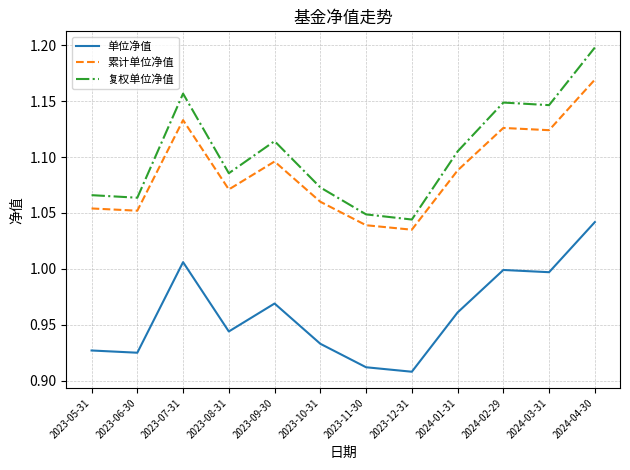

List the series in order of their peak value, highest first.

复权单位净值, 累计单位净值, 单位净值